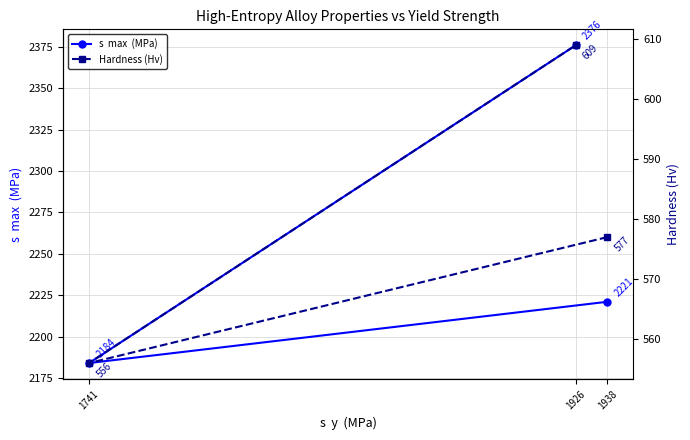

Where is s  max  (MPa) nearest to the value 2280?

1938